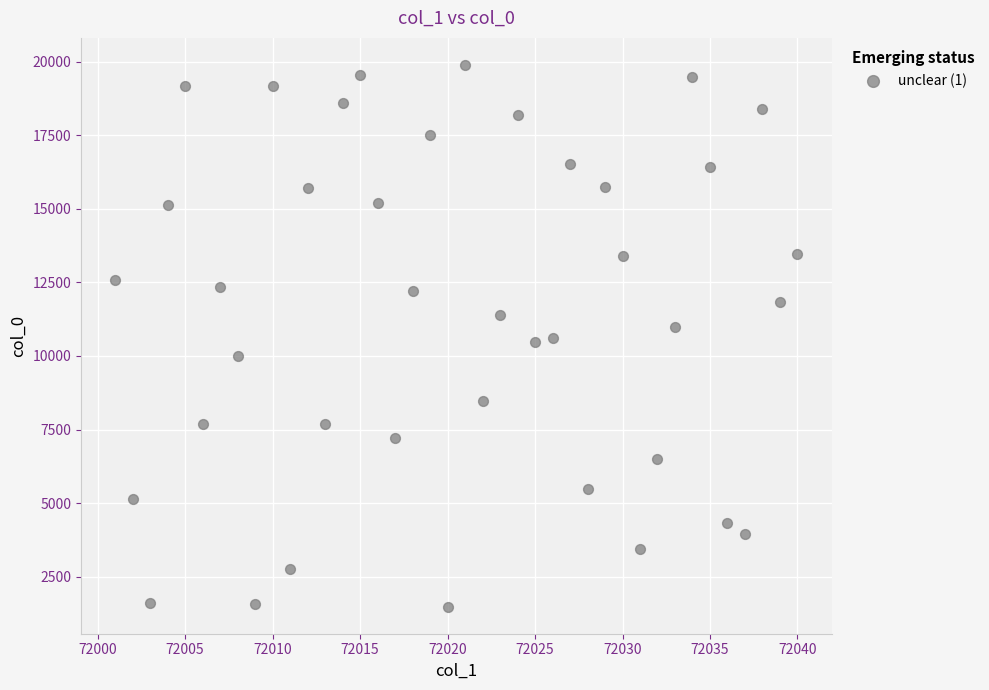

What is the range of X values (max minus min)?

39